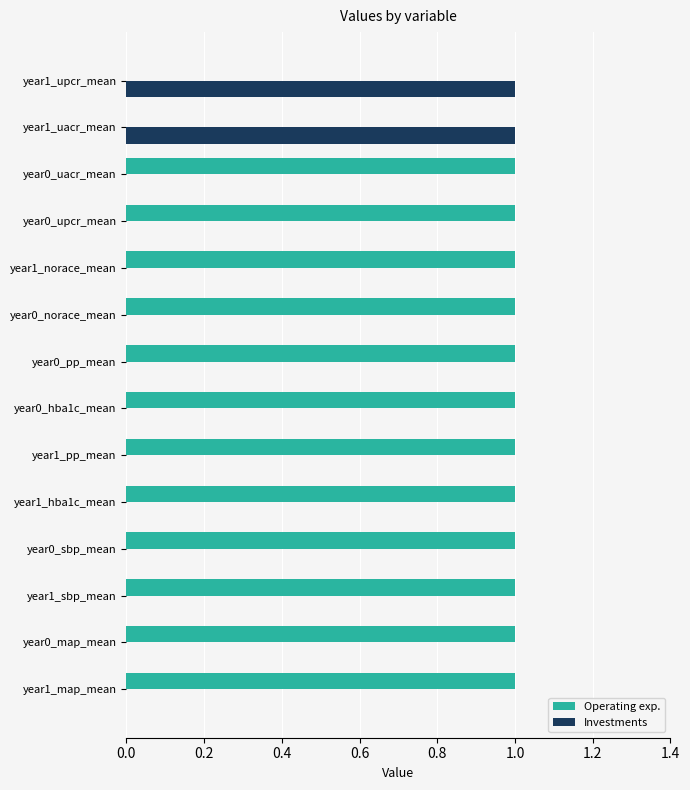

Which series has the largest total across all categories?

Operating exp.